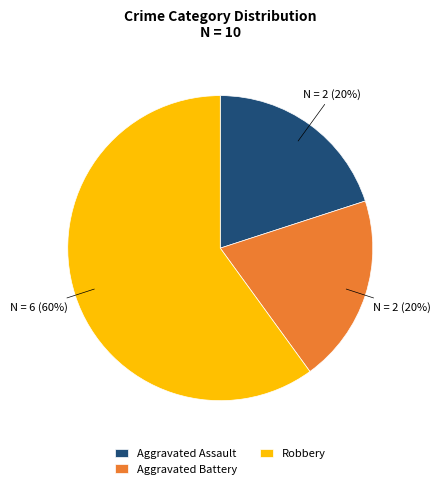

The Aggravated Battery slice represents 20% of the pie. True or false?

True